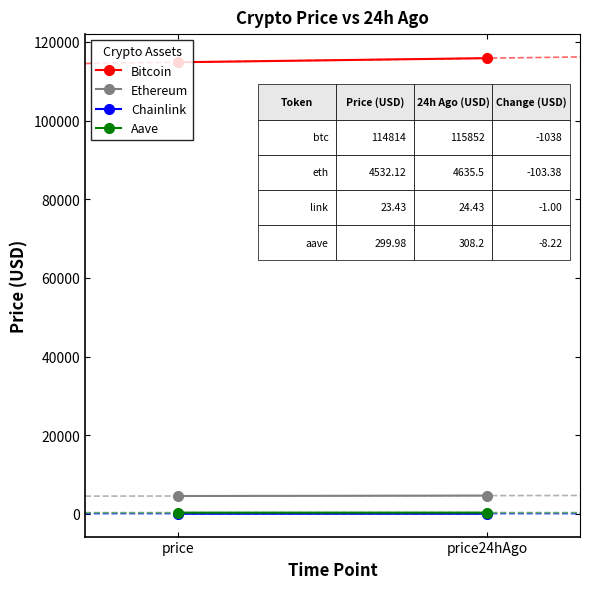

At which label is Bitcoin closest to 115333?

price